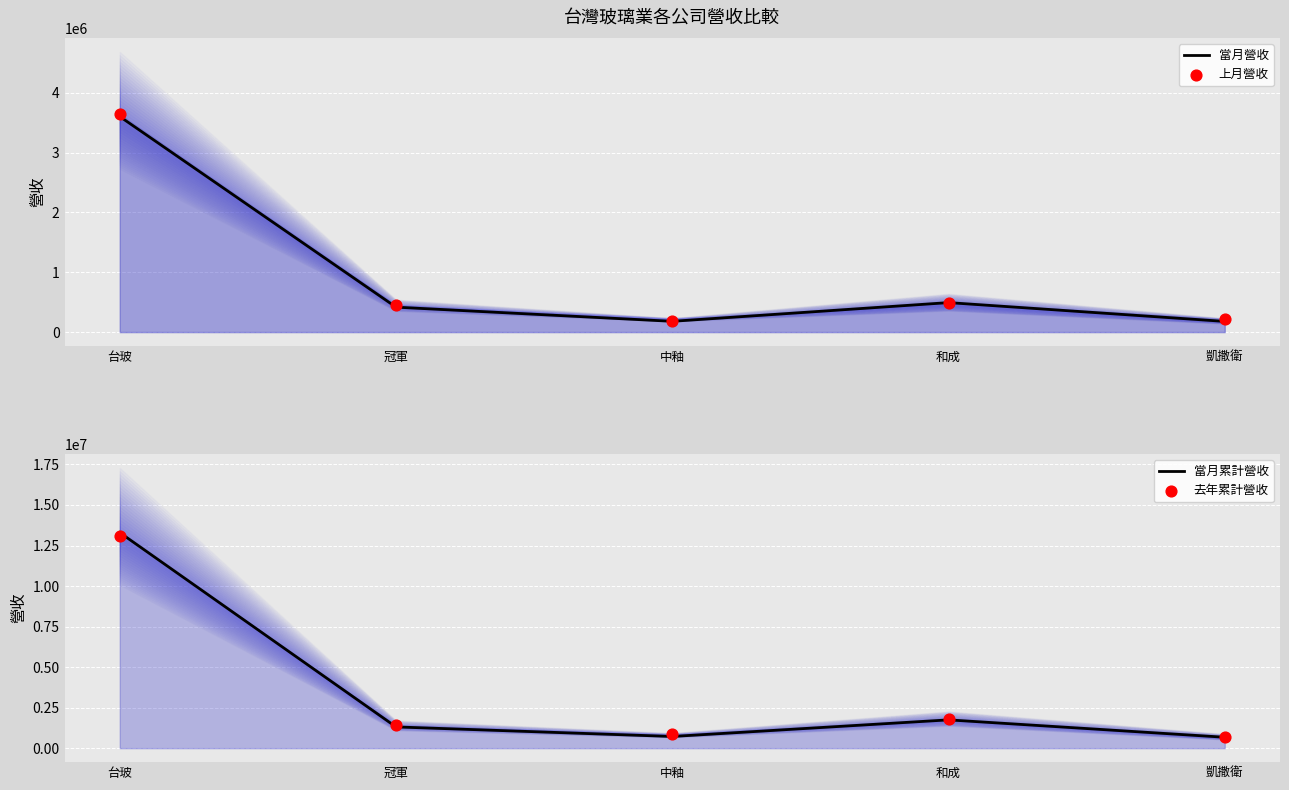

Which series contains the highest Y value?

當月累計營收